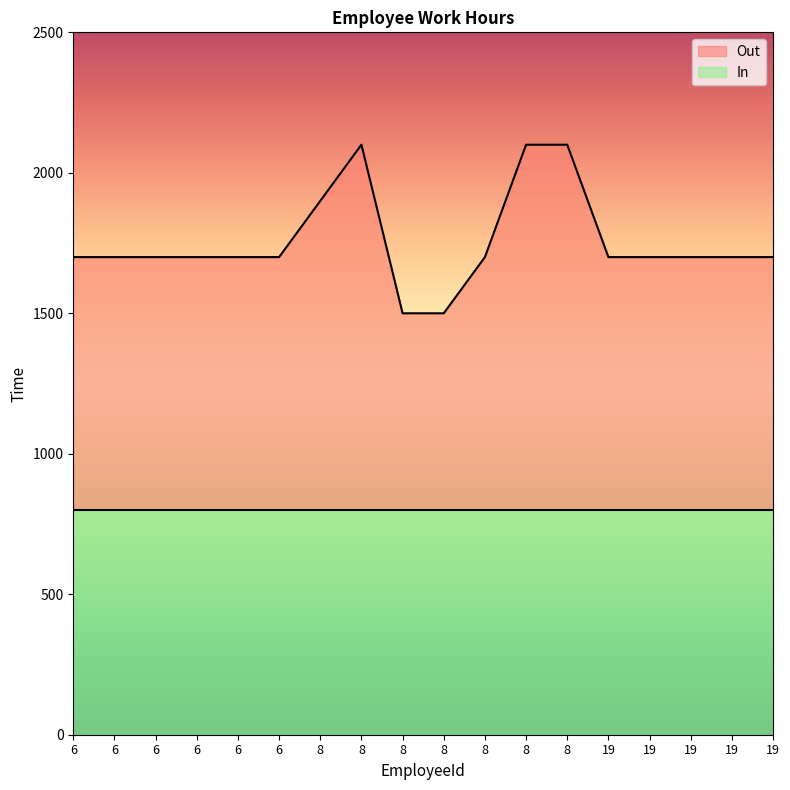

True or false: the data shows 1700 at 8.

True